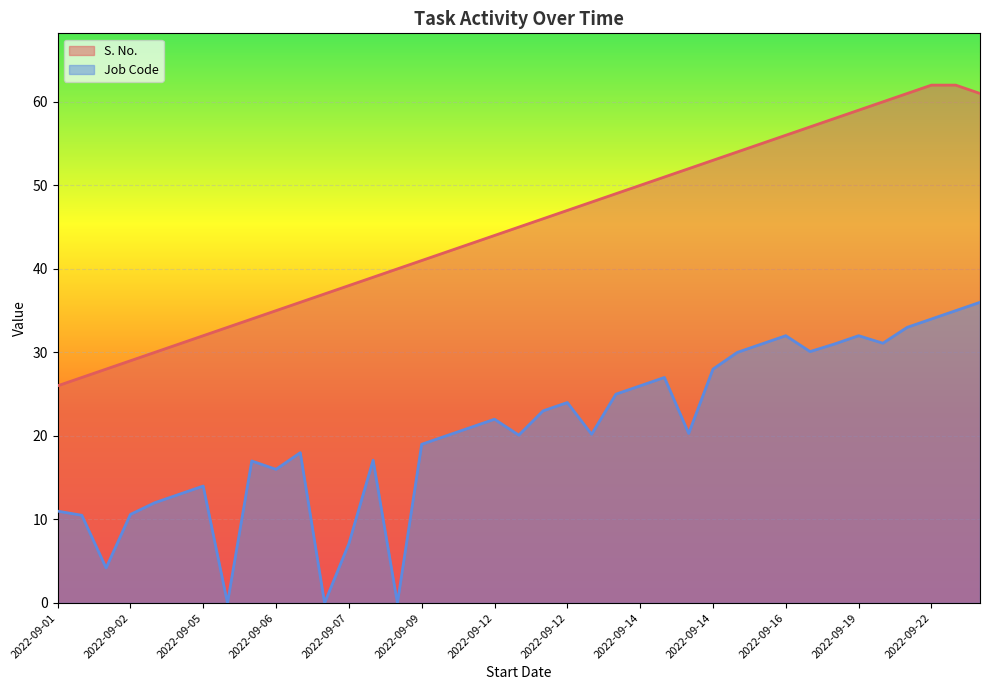

Reading left to right, what are all the values shown in this chart?

S. No.: 26.0	27.0	28.0	29.0	30.0	31.0	32.0	33.0	34.0	35.0	36.0	37.0	38.0	39.0	40.0	41.0	42.0	43.0	44.0	45.0	46.0	47.0	48.0	49.0	50.0	51.0	52.0	53.0	54.0	55.0	56.0	57.0	58.0	59.0	60.0	61.0	62.0	62.0	61.0
Job Code: 11.0	10.5	4.2	10.6	12.0	13.0	14.0	0.0	17.0	16.0	18.0	0.0	7.1	17.1	0.0	19.0	20.0	21.0	22.0	20.1	23.0	24.0	20.2	25.0	26.0	27.0	20.3	28.0	30.0	31.0	32.0	30.1	31.0	32.0	31.1	33.0	34.0	35.0	36.0